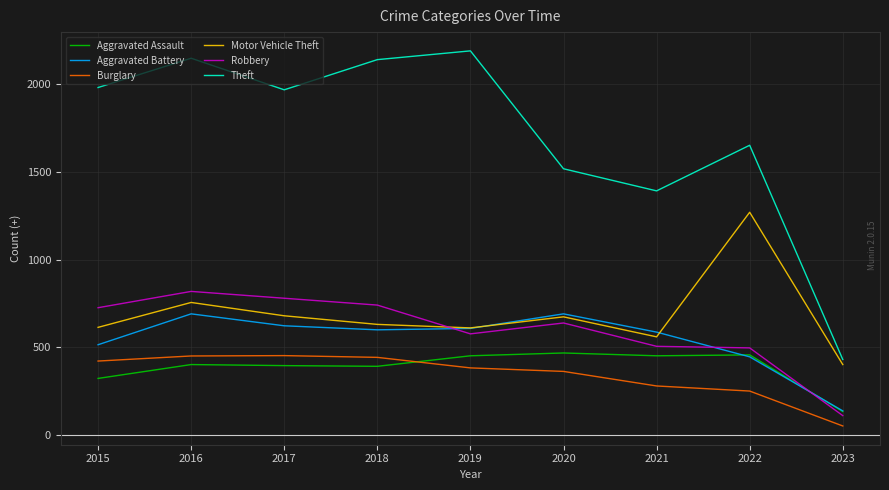

Where does the Robbery series first go above 639?

2015